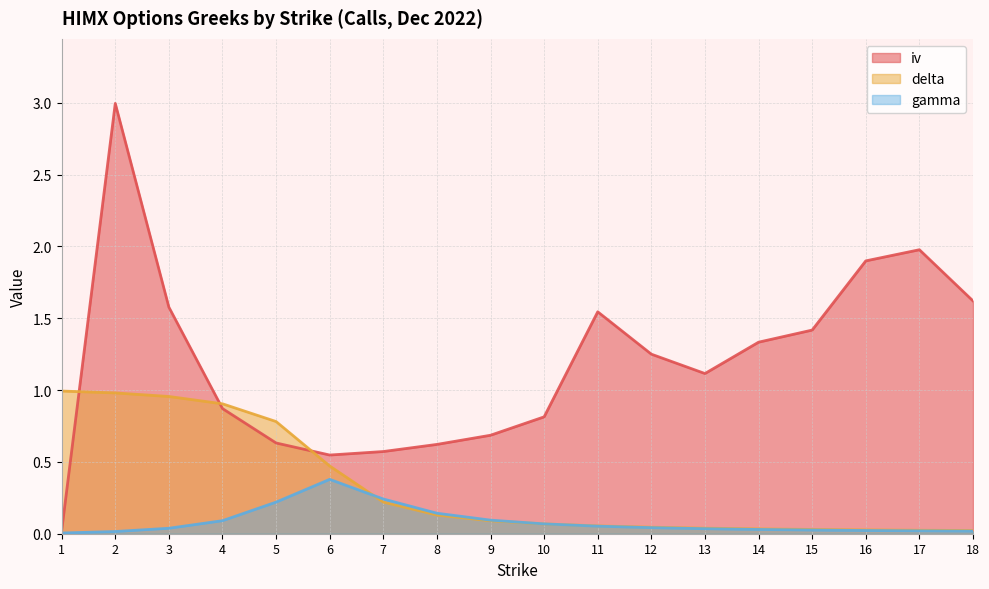

Reading left to right, extract all data points from this chart.

iv: 0.0	3.0	1.6	0.9	0.6	0.5	0.6	0.6	0.7	0.8	1.5	1.3	1.1	1.3	1.4	1.9	2.0	1.6
delta: 1.0	1.0	1.0	0.9	0.8	0.5	0.2	0.1	0.1	0.1	0.1	0.0	0.0	0.0	0.0	0.0	0.0	0.0
gamma: 0.0	0.0	0.0	0.1	0.2	0.4	0.2	0.1	0.1	0.1	0.1	0.0	0.0	0.0	0.0	0.0	0.0	0.0